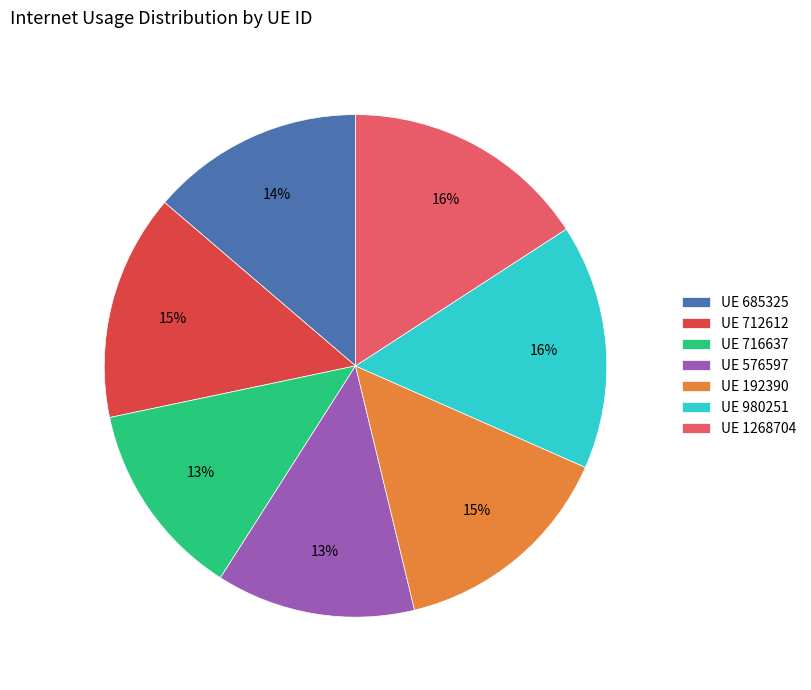

Approximately how many times larger is the value at UE 716637 compared to UE 576597?

1.0